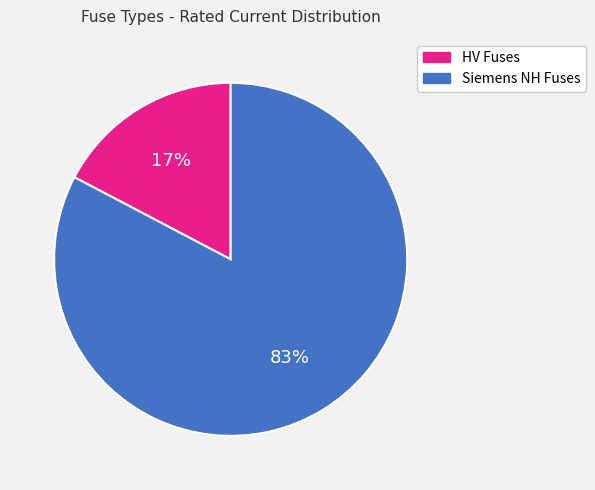

Do Siemens NH Fuses and HV Fuses together represent more than half of the pie?

Yes